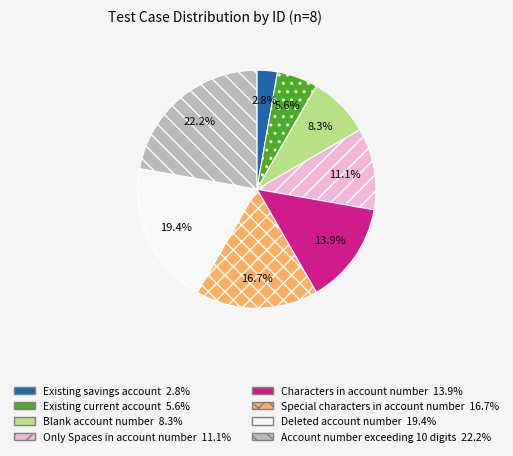

Which has a higher value, Blank account number or Account number exceeding 10 digits?

Account number exceeding 10 digits